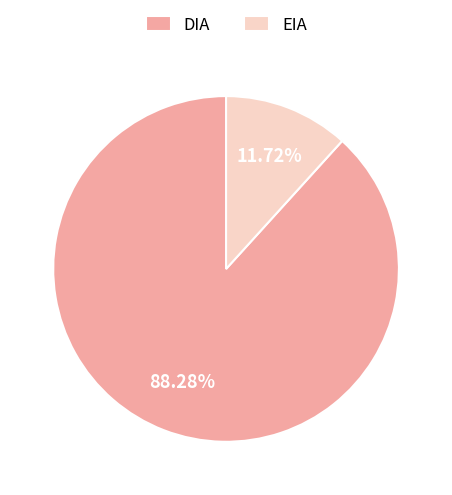

What is the smallest slice in the pie chart?

EIA